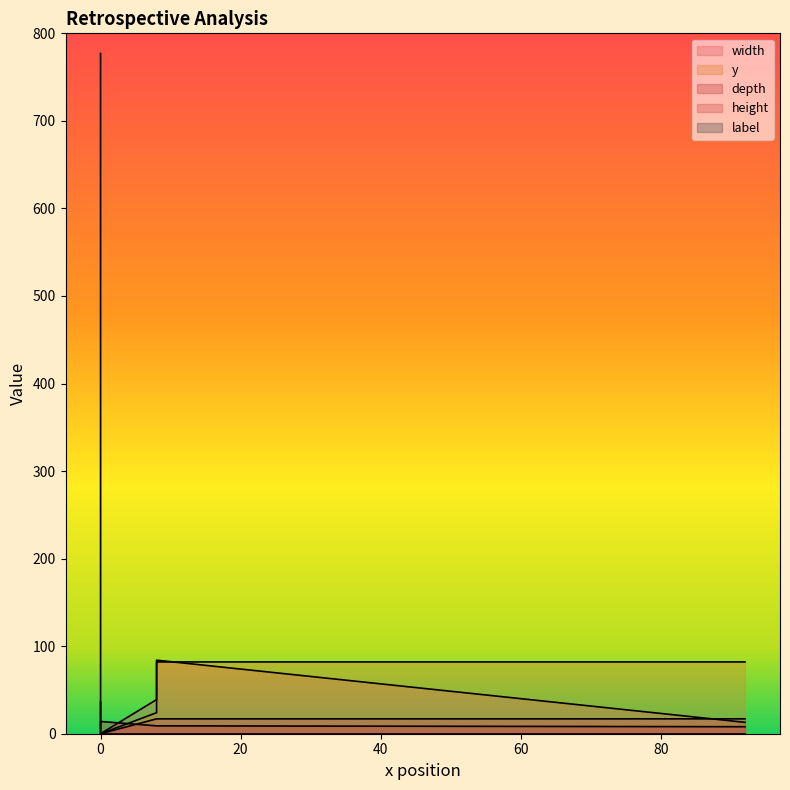

Reading left to right, transcribe all the data shown in this chart.

width: 777	39	0	0	0	0	0	0	0	0	0	0	0	0	0	0	0	0	84	13
y: 0	24	0	0	0	0	0	0	0	0	0	0	0	0	0	0	0	0	82	82
depth: 6	9	14	14	14	14	14	14	14	14	14	14	14	14	14	14	14	14	9	8
height: 36	17	0	0	0	0	0	0	0	0	0	0	0	0	0	0	0	0	17	17
label: 0	0	0	0	0	0	0	0	0	0	0	0	0	0	0	0	0	0	0	0